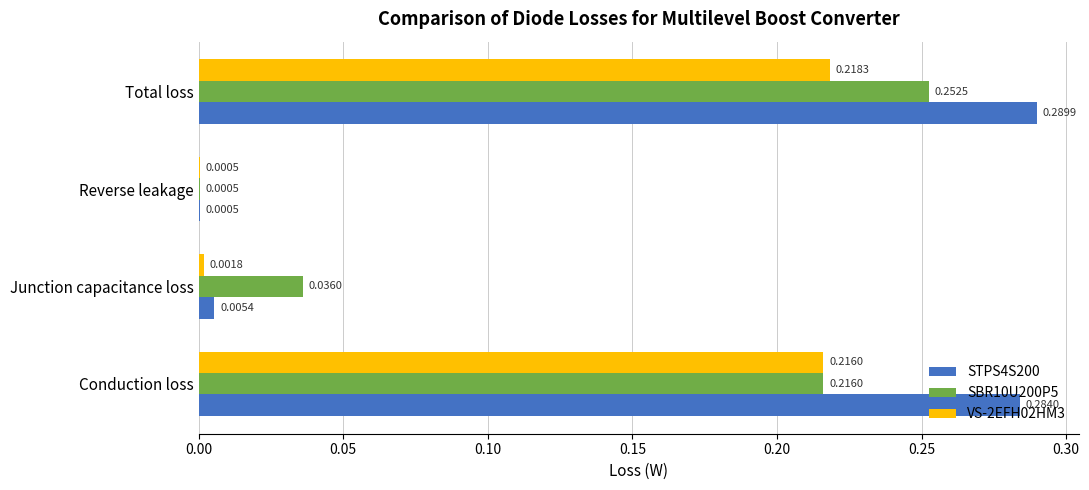

What is the total value across all series at Total loss?

0.8